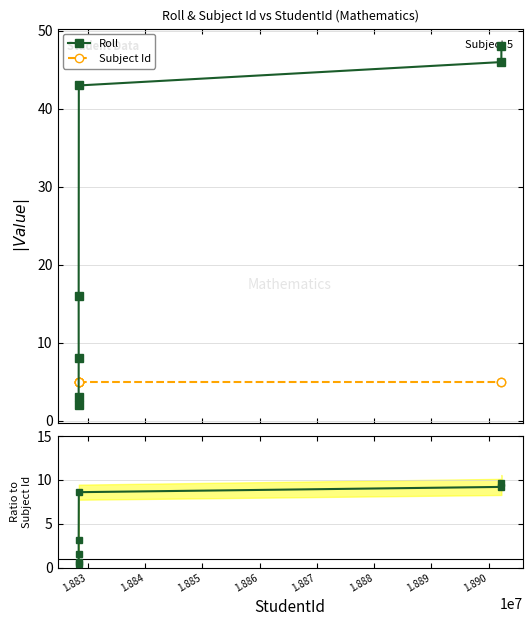

Reading left to right, list all the values displayed in this chart.

Roll: 2.0	3.0	8.0	16.0	43.0	46.0	48.0
Subject Id: 5.0	5.0	5.0	5.0	5.0	5.0	5.0
Roll / Subject Id: 0.4	0.6	1.6	3.2	8.6	9.2	9.6